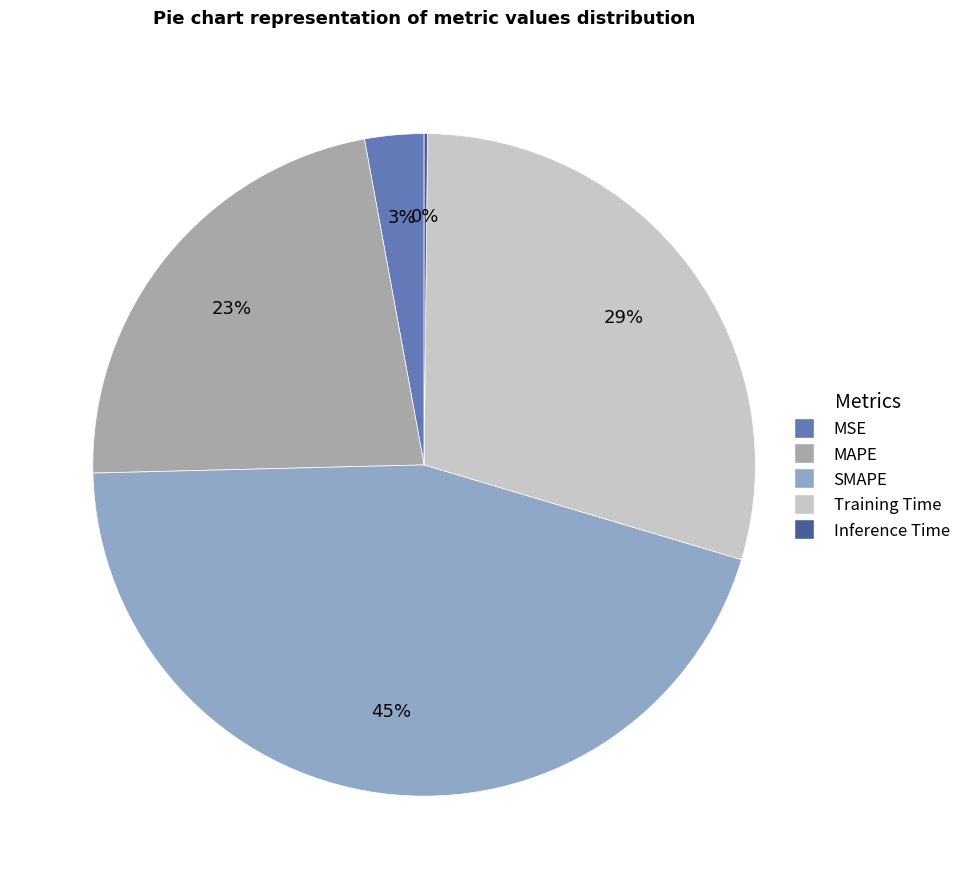

What is the largest slice in the pie chart?

SMAPE